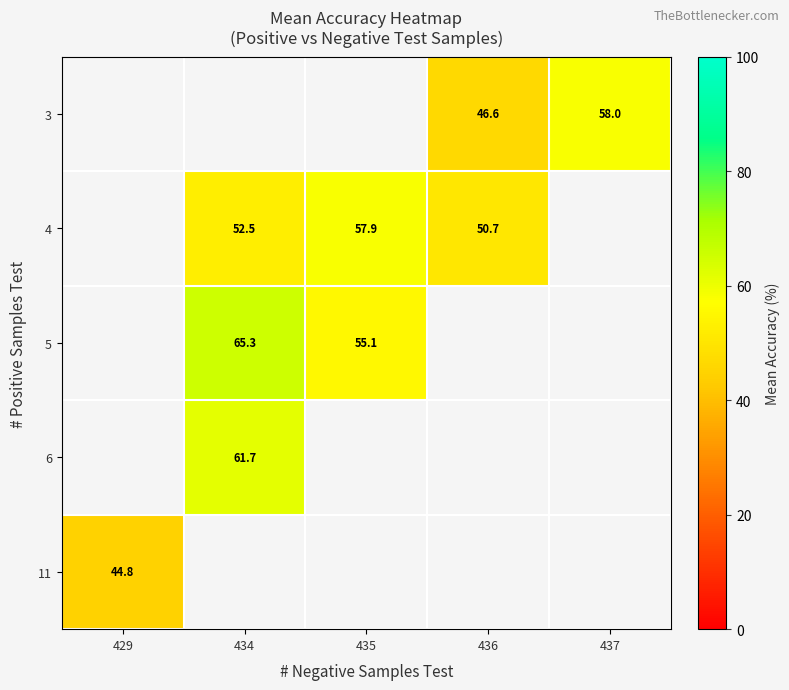

How many categories are shown in the chart?

5